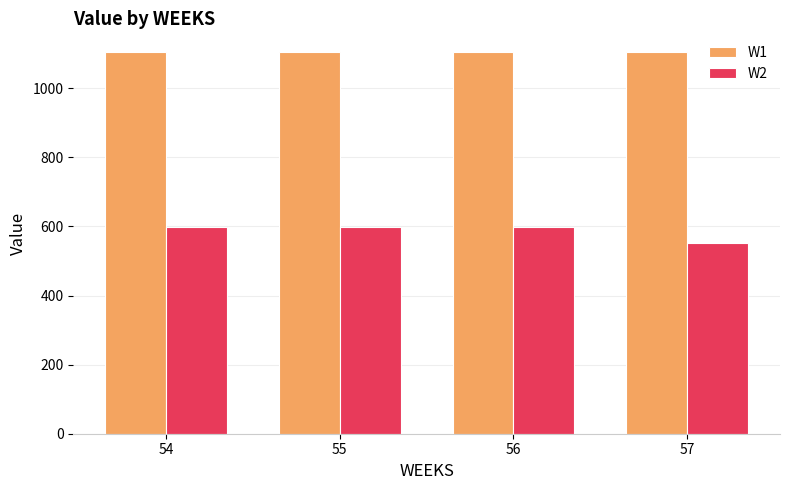

The value of W1 at 57 is 609.0. True or false?

False